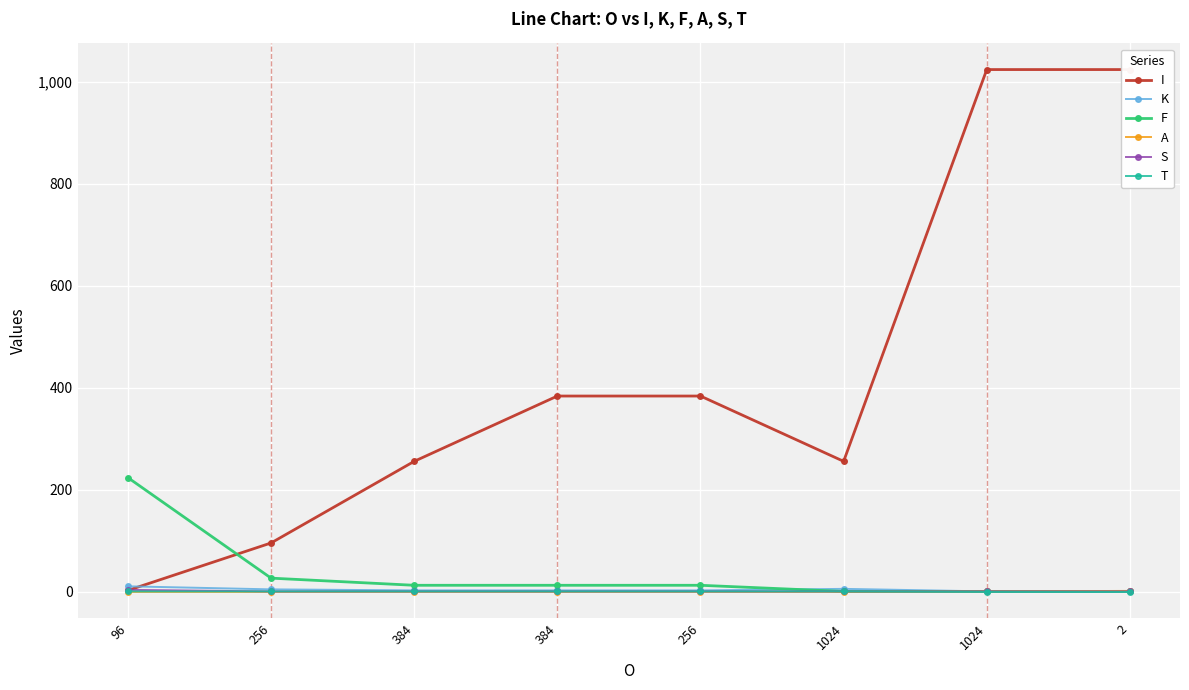

At which label does F reach its peak?

96